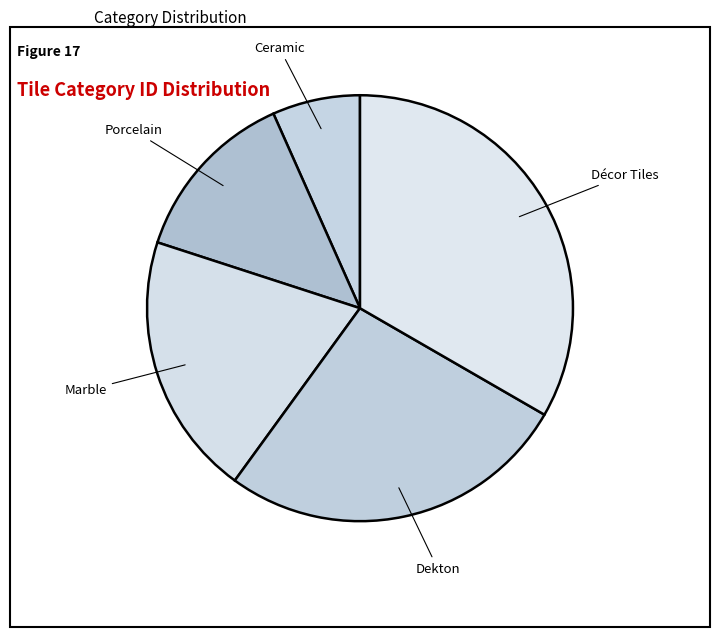

Is the sum of Ceramic and Décor Tiles greater than half?

No